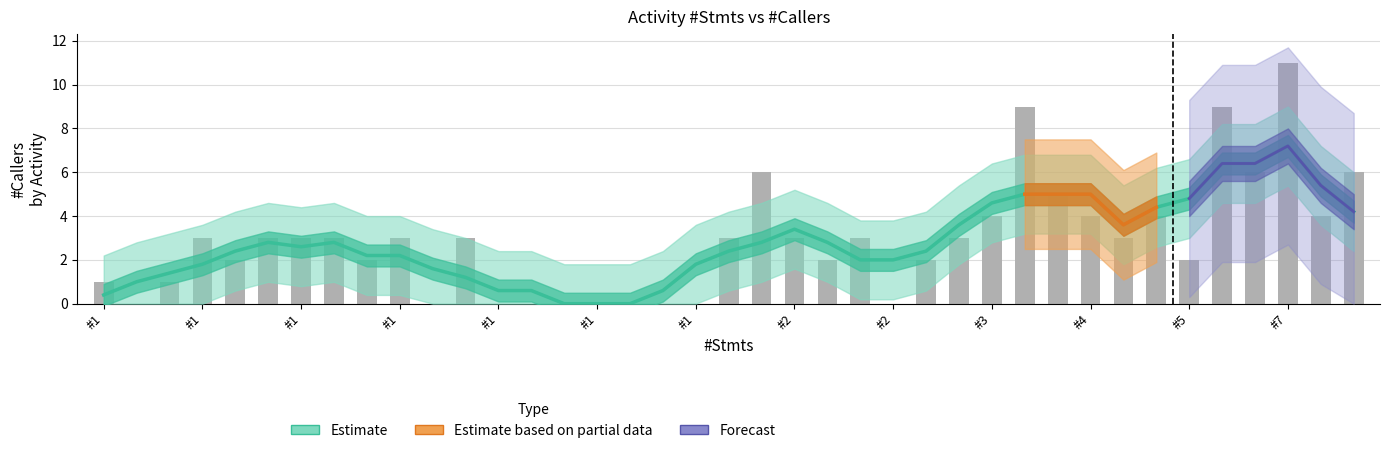

How many groups of bars are there?

39